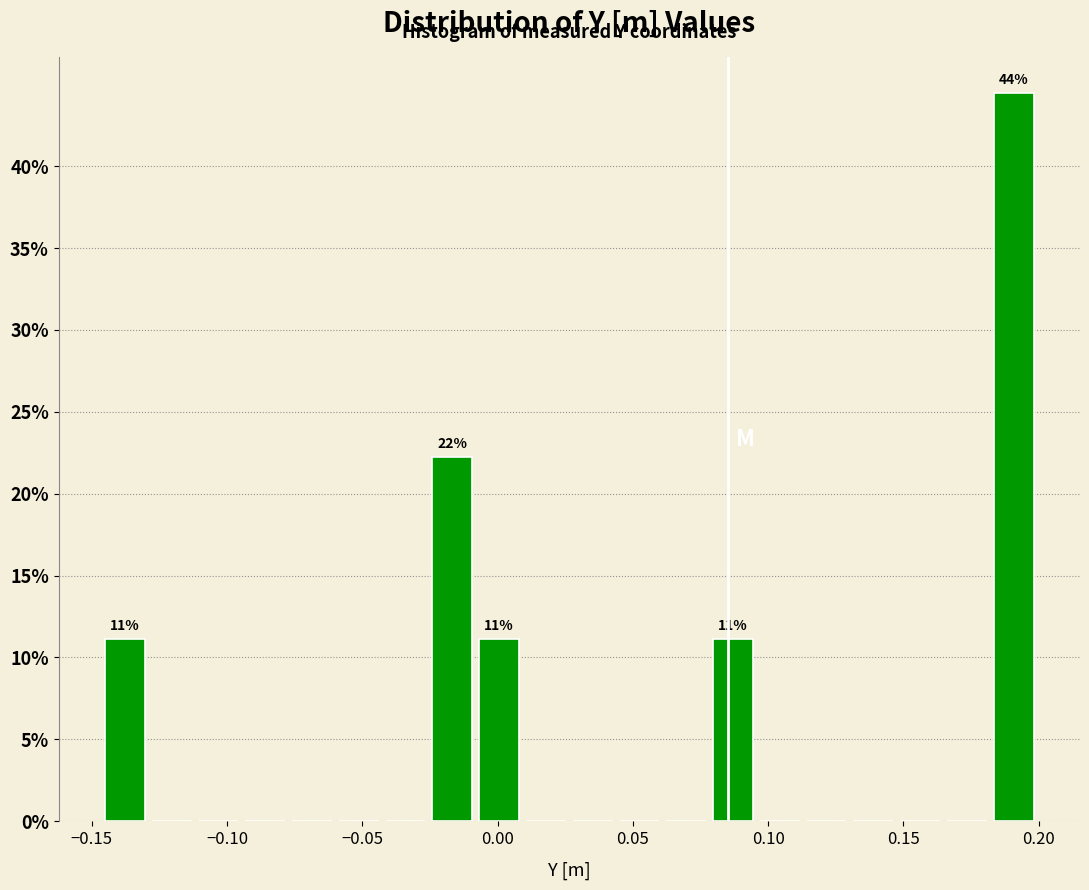

Read against the x-axis, roughly where is the centre of the tallest bar?

0.190